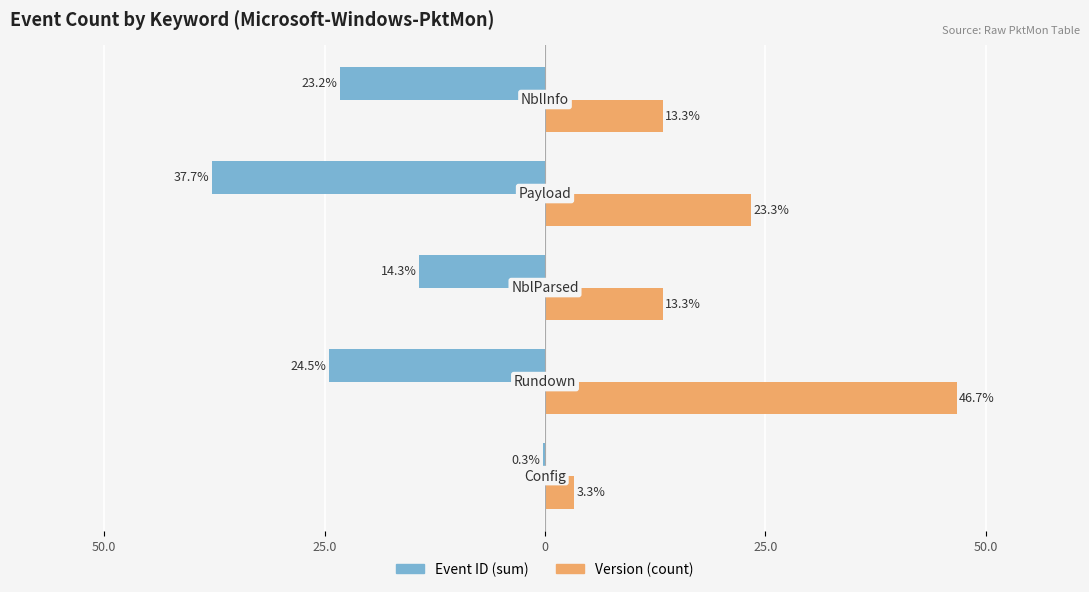

What is the greatest value displayed?

46.7